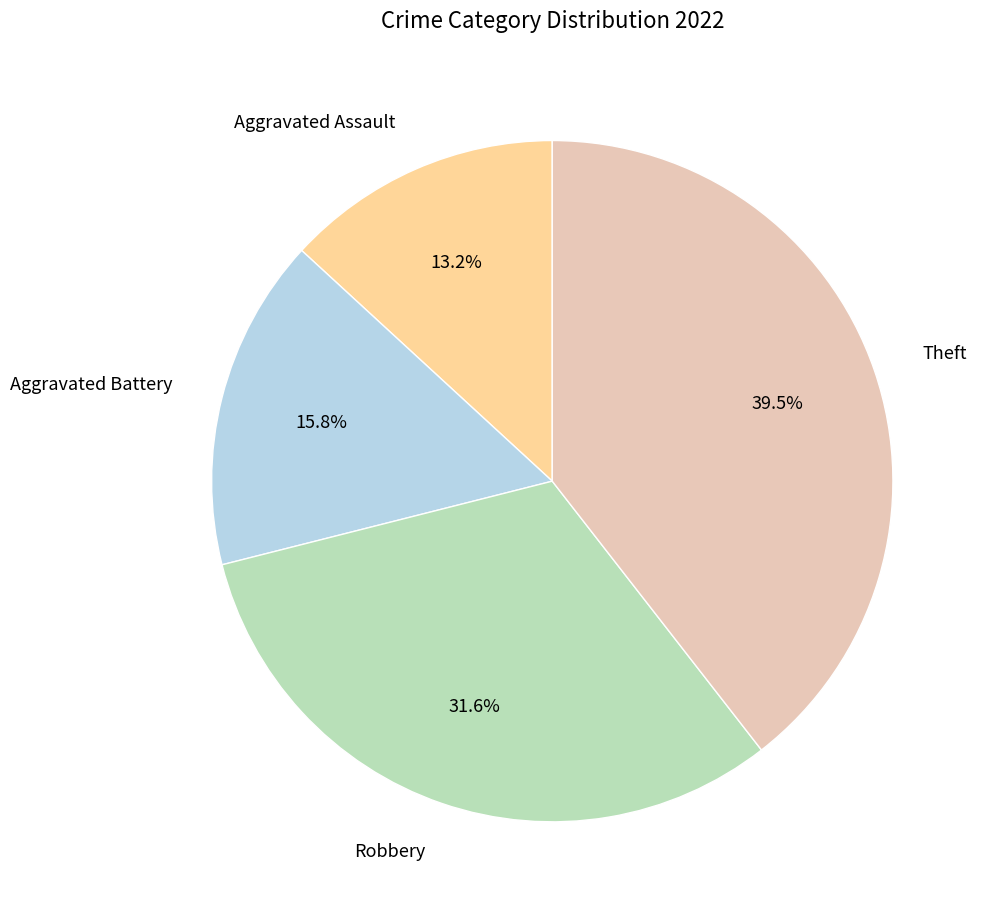

Is there any slice that represents more than half of the pie?

No